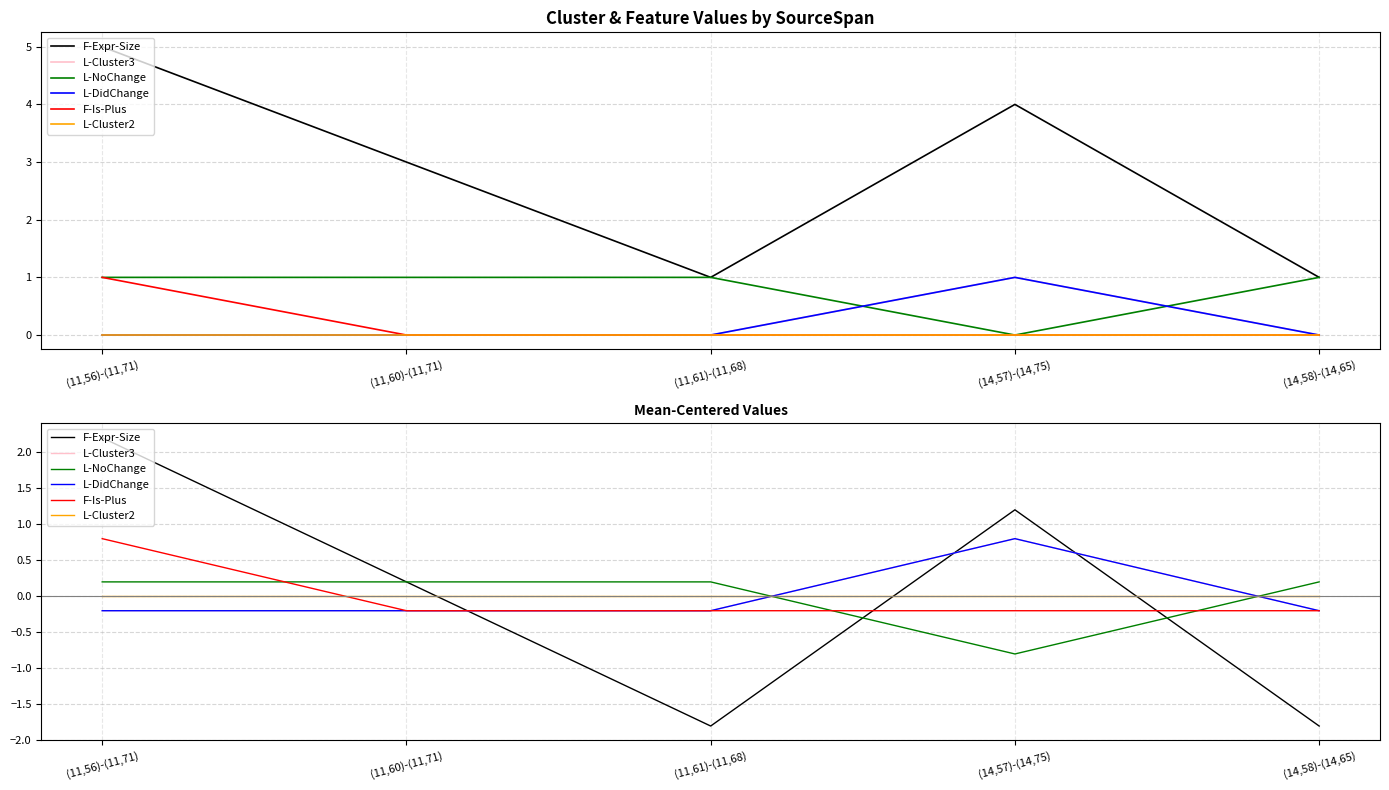

What is the label of the 2nd point from the left?

(11,60)-(11,71)